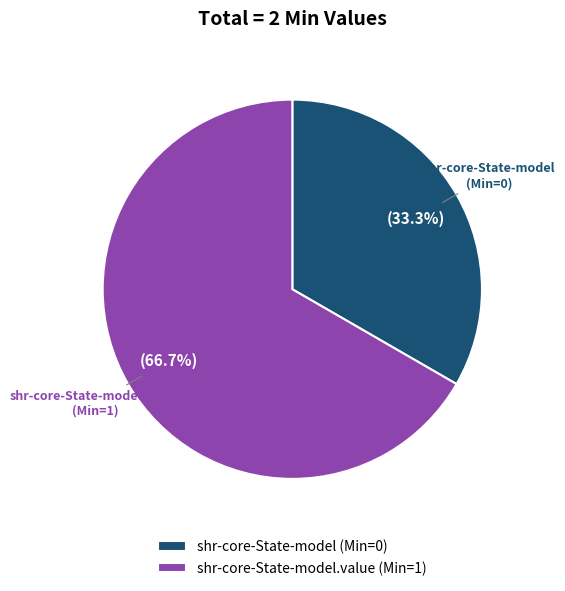

Approximately how many times larger is the value at shr-core-State-model.value (Min=1) compared to shr-core-State-model (Min=0)?

2.0